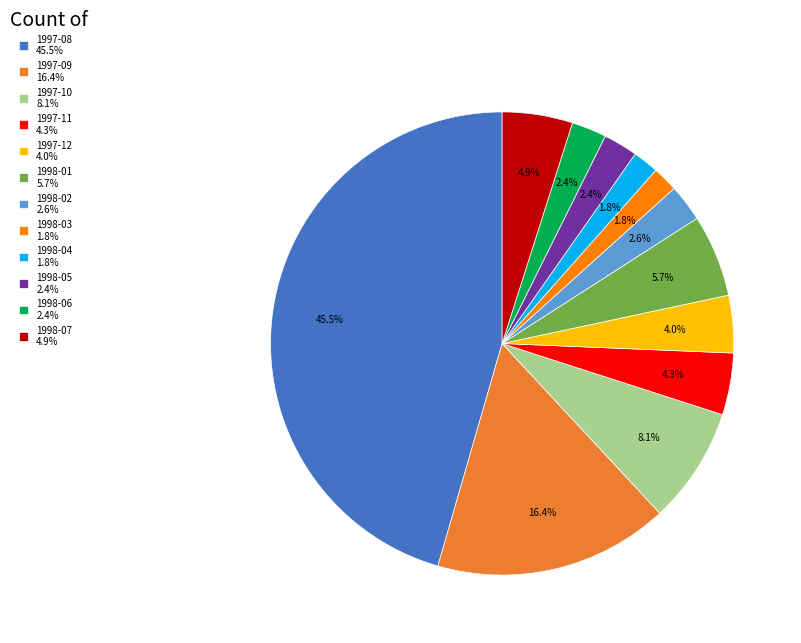

Combined, do 1998-03 1.8% and 1997-12 4.0% account for over 50%?

No